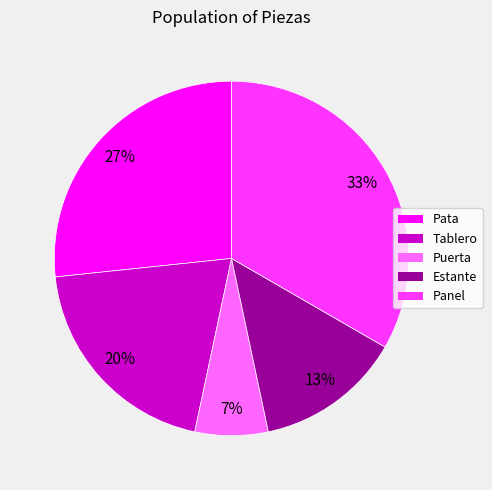

To the nearest percent, what portion does Estante represent?

13%